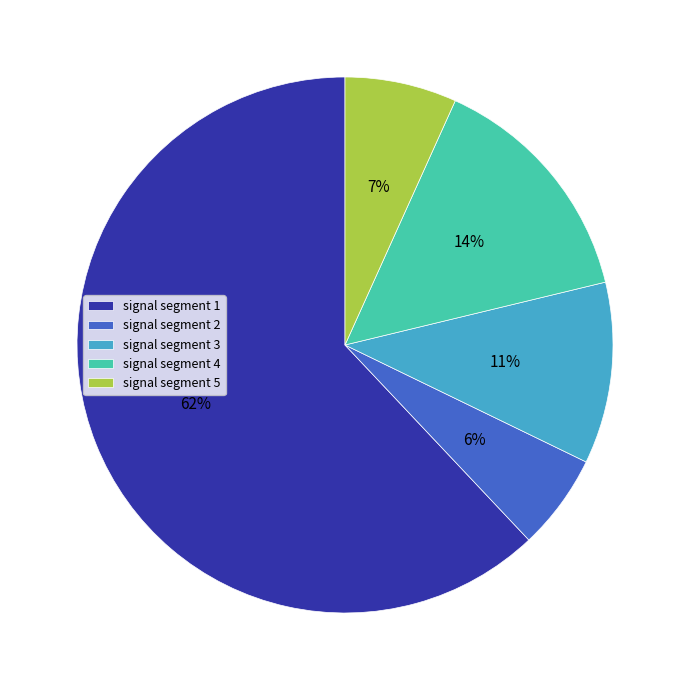

How many segments does this pie chart have?

5